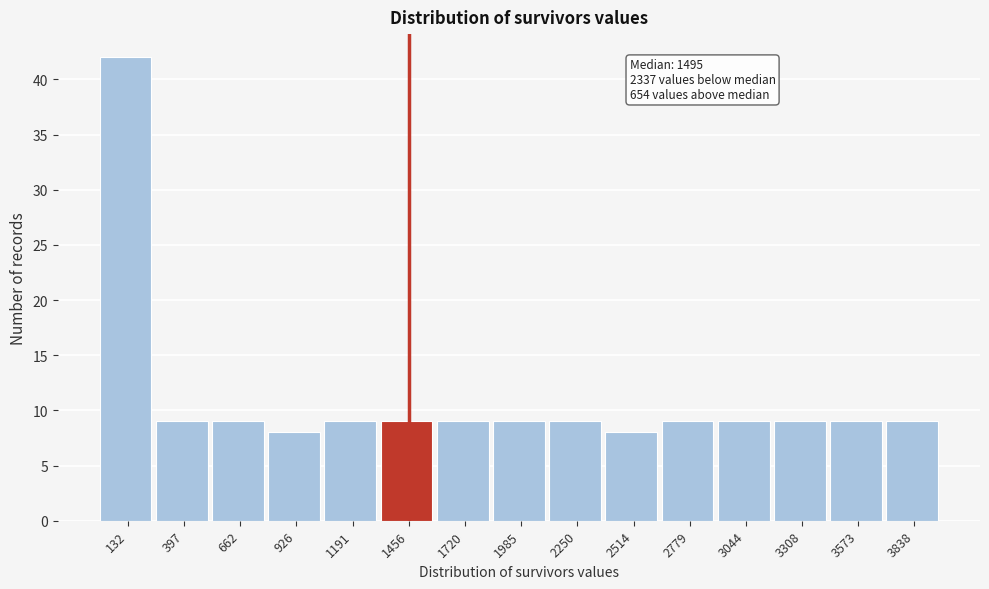

Over which range of the x-axis is the bar tallest?

0 to 250